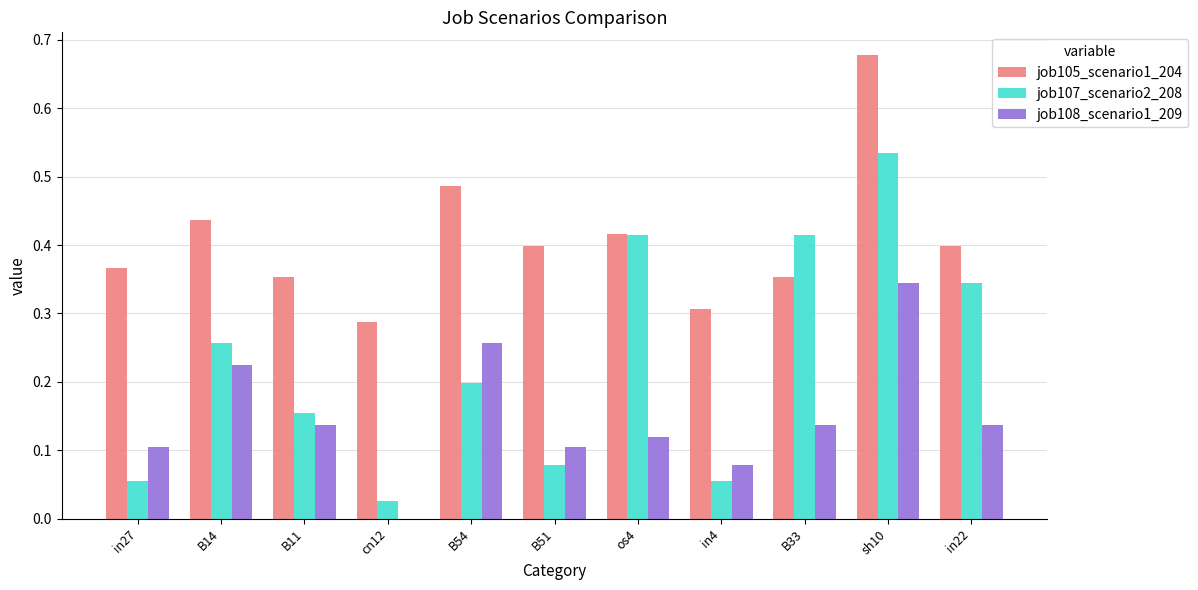

True or false: job105_scenario1_204 has a value of 0.4 at B11.

True